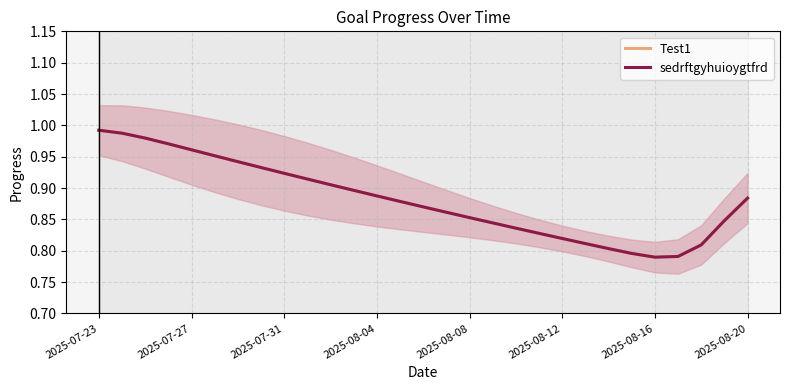

What are all the series names shown in the legend?

Test1, sedrftgyhuioygtfrd